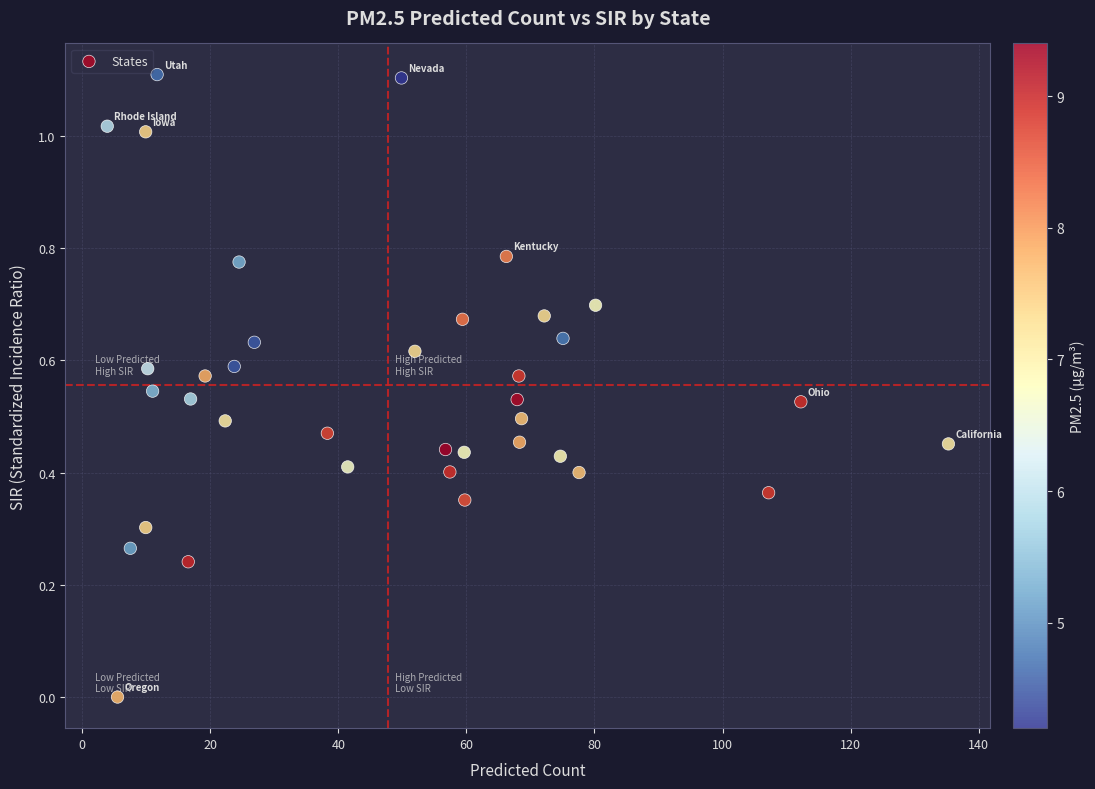

What is the range of Y values (max minus min)?

1.1